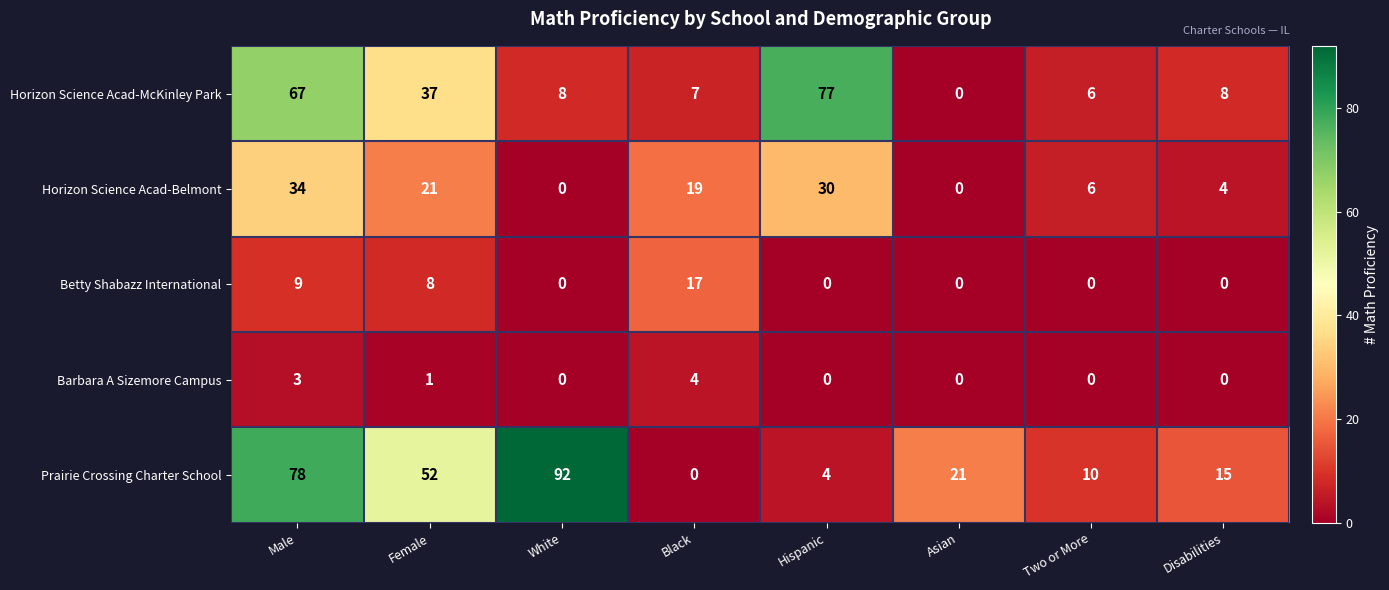

List the series in order of their peak value, lowest first.

Barbara A Sizemore Campus, Betty Shabazz International, Horizon Science Acad-Belmont, Horizon Science Acad-McKinley Park, Prairie Crossing Charter School